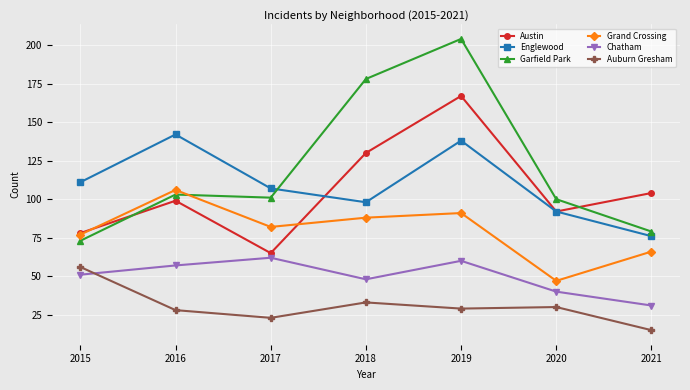

How many categories are shown in the chart?

7